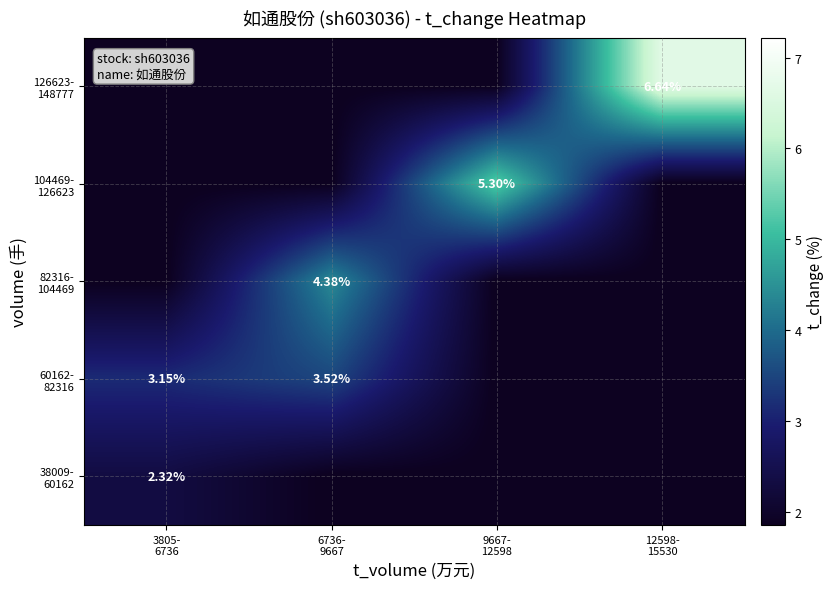

Count the 82316- 104469 values in the range 1 to 4.

3